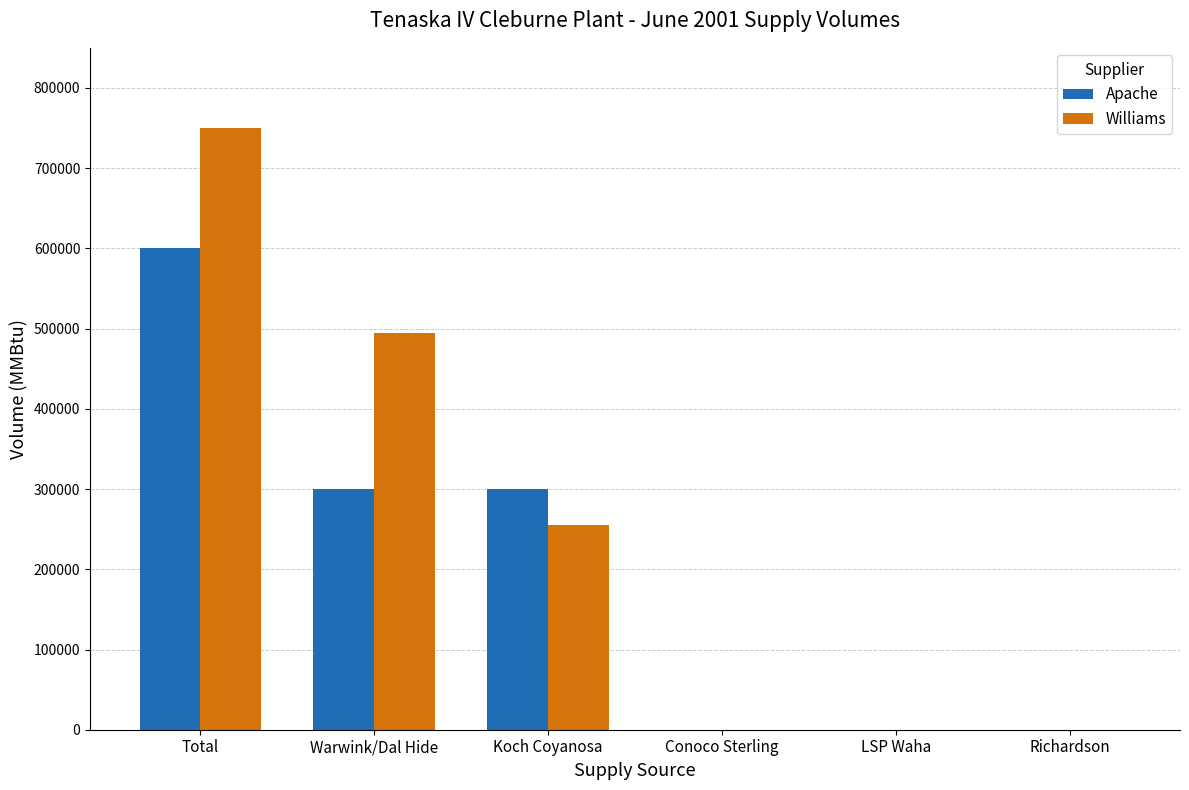

Which series has the largest range (max minus min)?

Williams